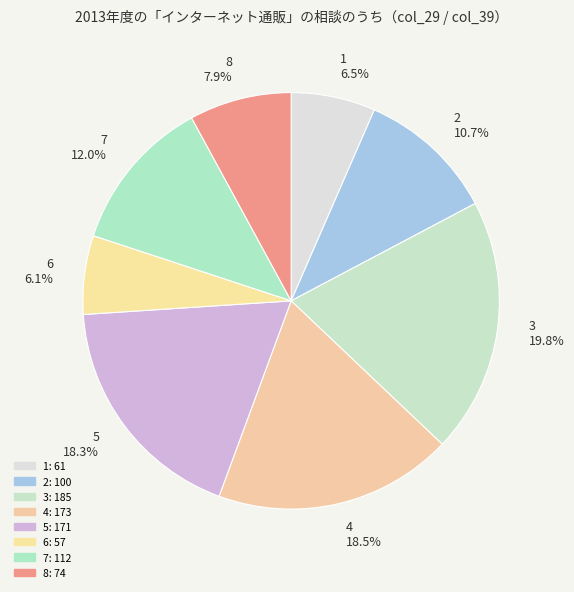

How many segments does this pie chart have?

8